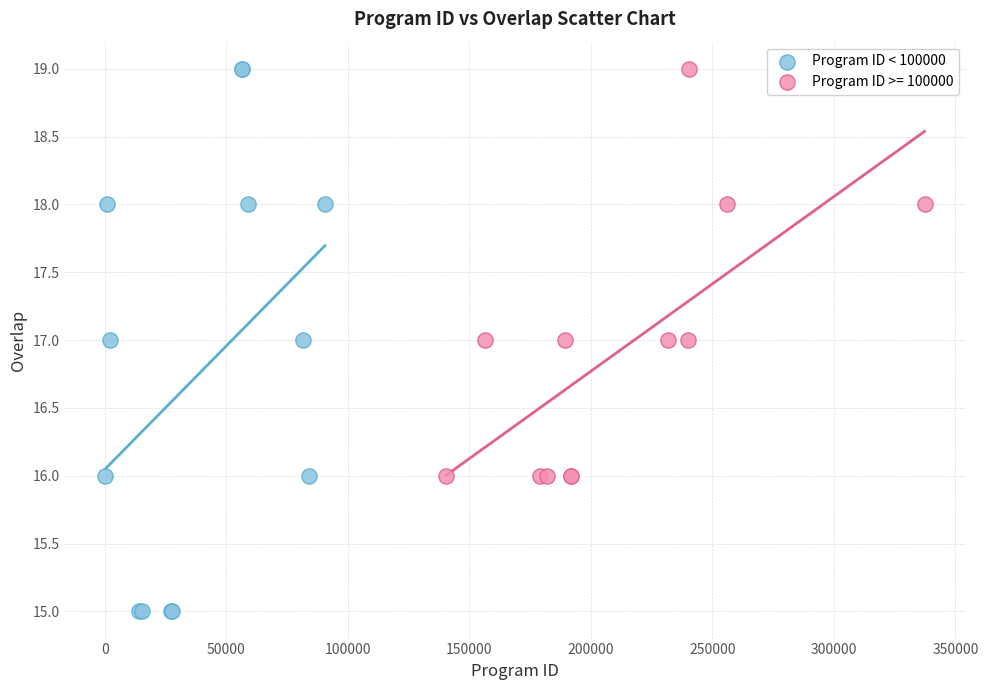

Which series contains the lowest Y value?

Program ID < 100000